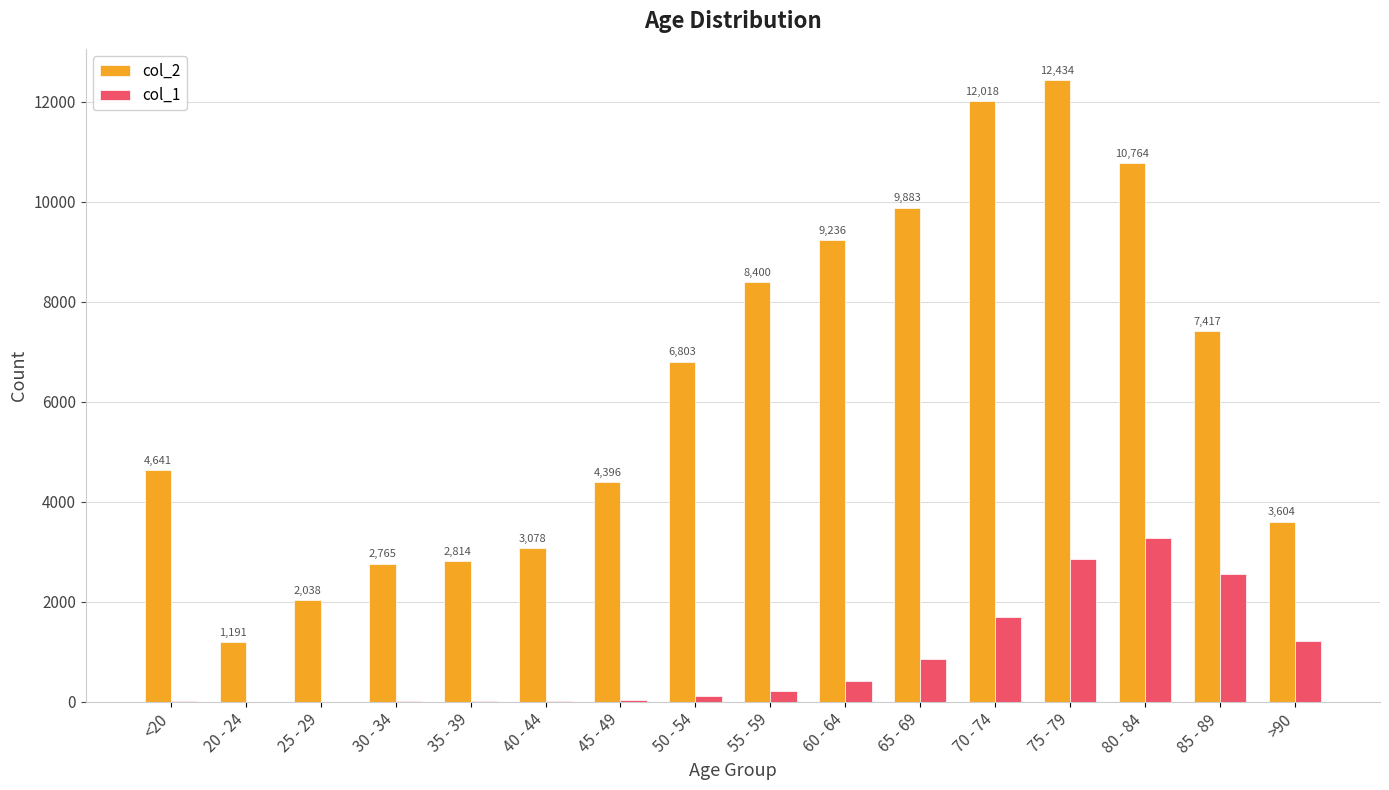

Where is col_1 nearest to the value 1638?

70 - 74